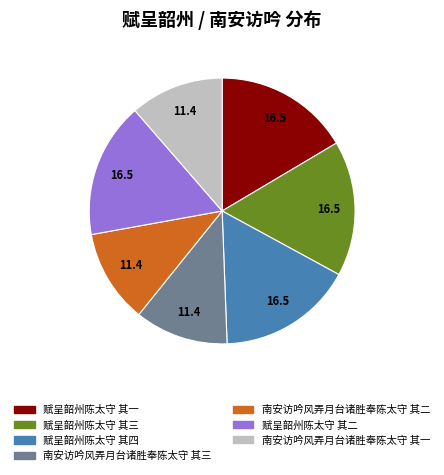

What is the ratio of the value at 南安访吟风弄月台诸胜奉陈太守 其三 to the value at 赋呈韶州陈太守 其三?

0.7